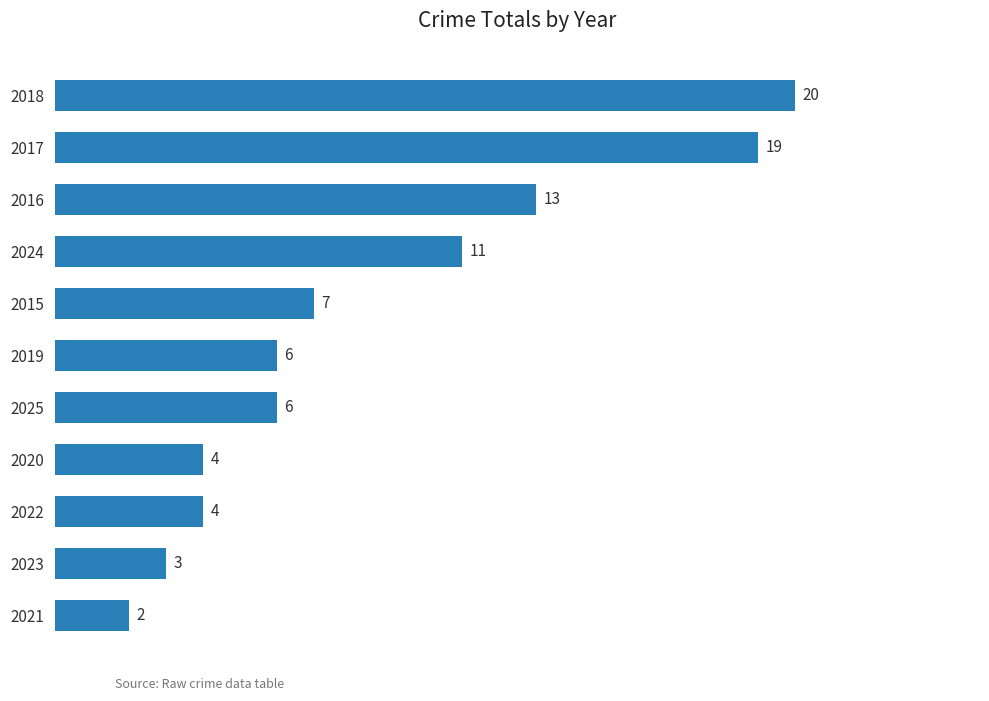

How many bars are there in total?

11